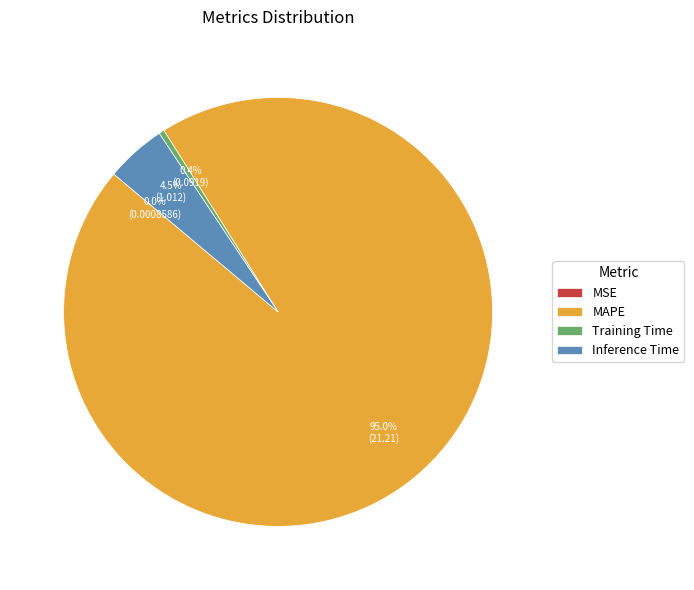

Which slice is the largest?

MAPE